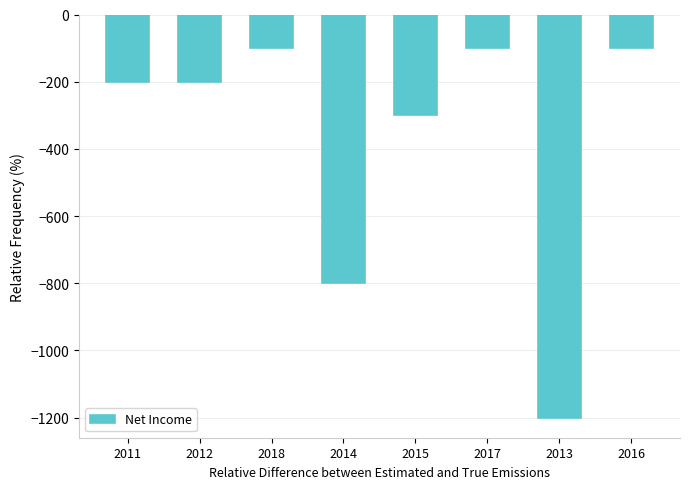

How many categories are shown in the chart?

8